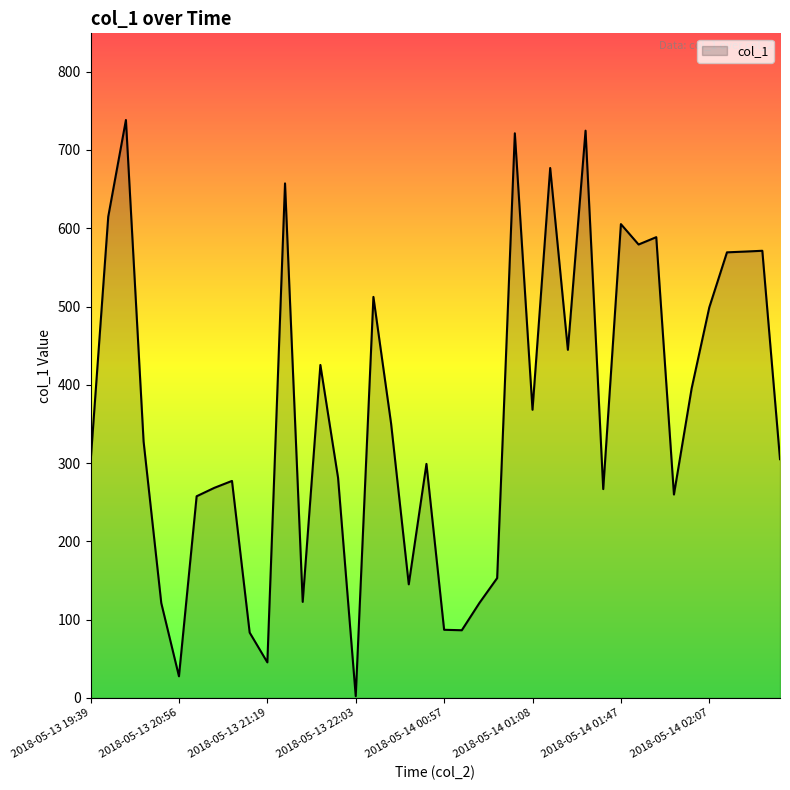

What is the greatest value displayed?

738.3